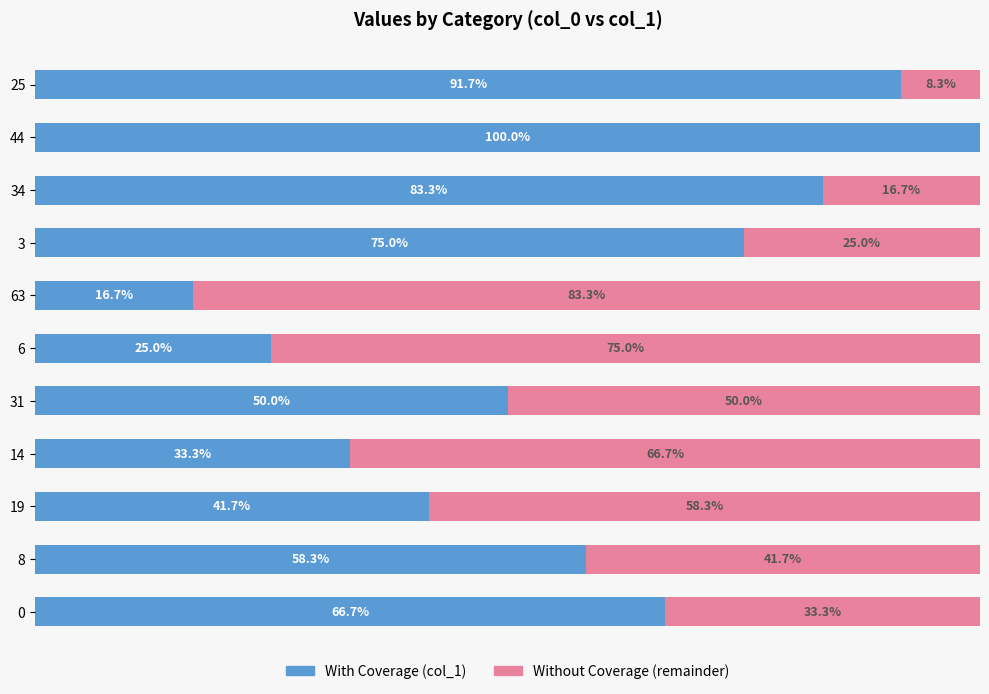

Reading left to right, list all the values displayed in this chart.

col_1 (left): 66.7	58.3	41.7	33.3	50.0	25.0	16.7	75.0	83.3	100.0	91.7
col_1 (right): 33.3	41.7	58.3	66.7	50.0	75.0	83.3	25.0	16.7	0.0	8.3